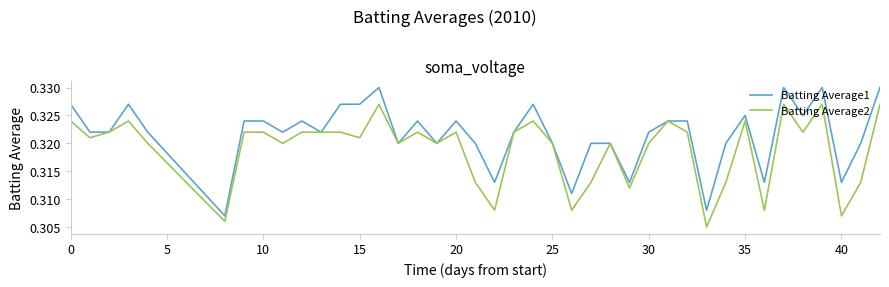

Which series has the largest total across all categories?

Batting Average1